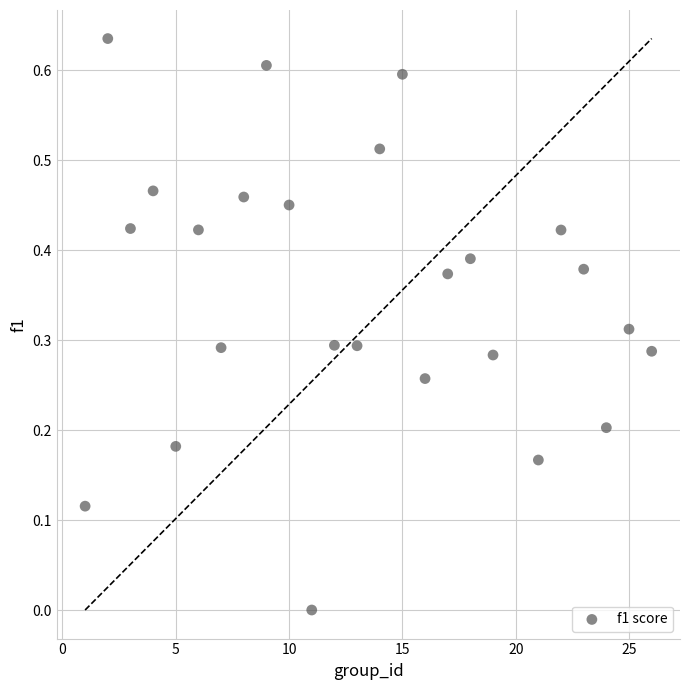

What is the range of X values (max minus min)?

25.0